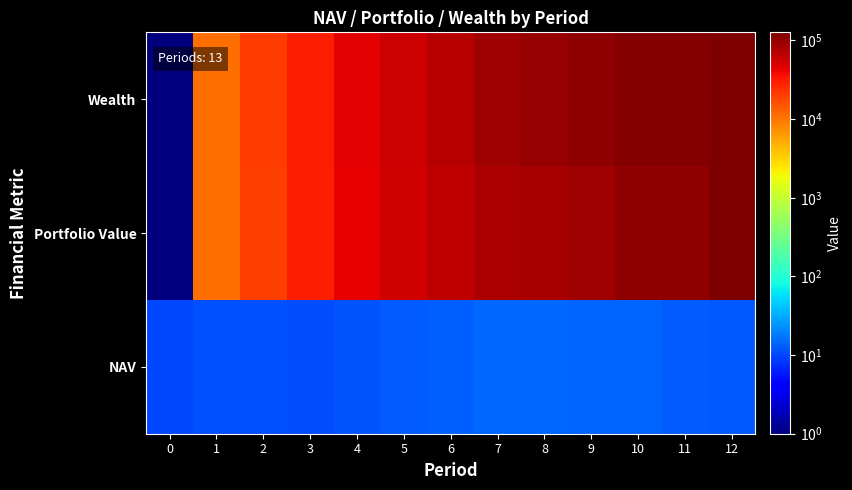

What is the spread (max minus min) of values at 12?

126820.7